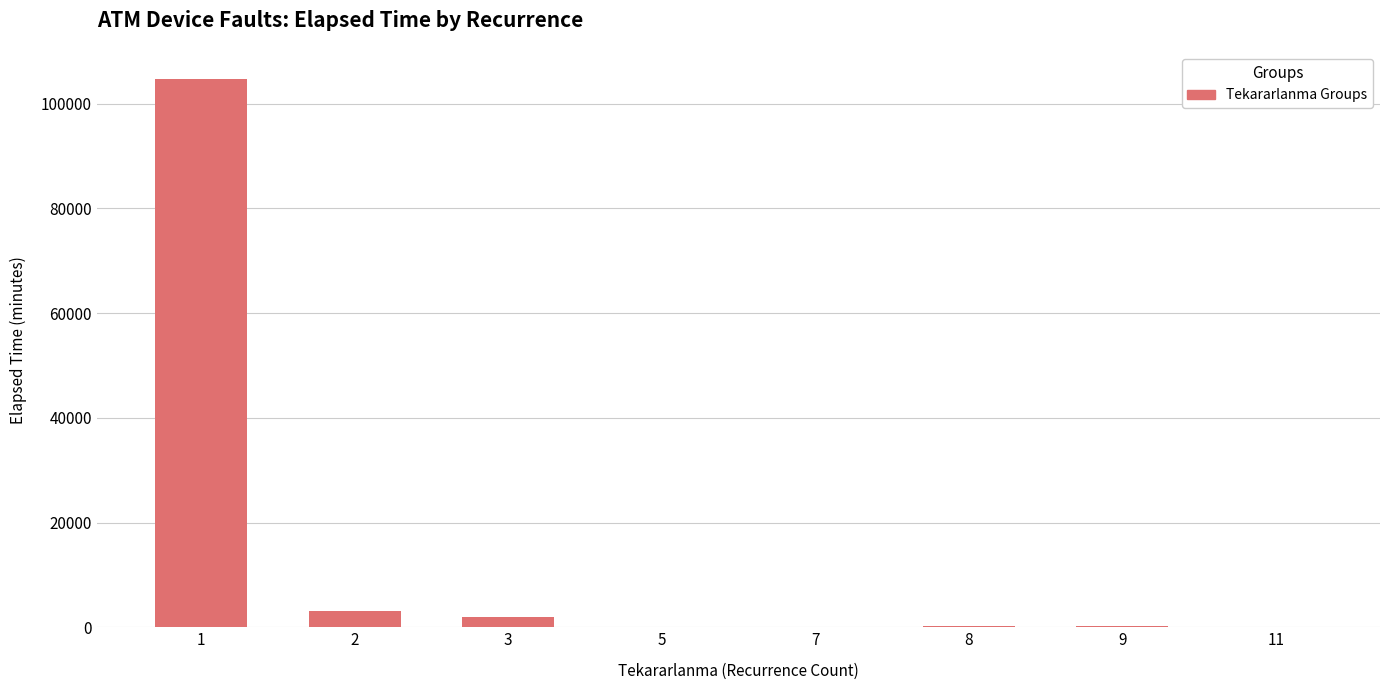

What is the greatest value displayed?

104650